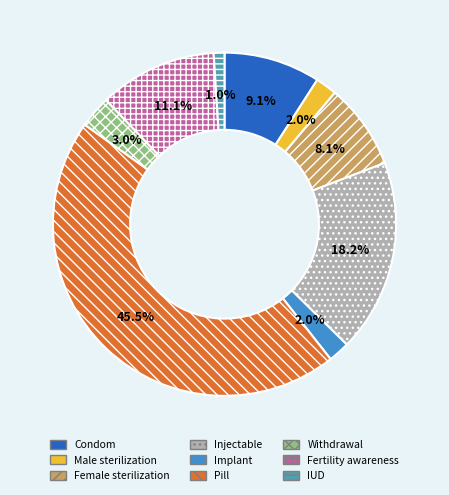

Is IUD the majority of the pie?

No